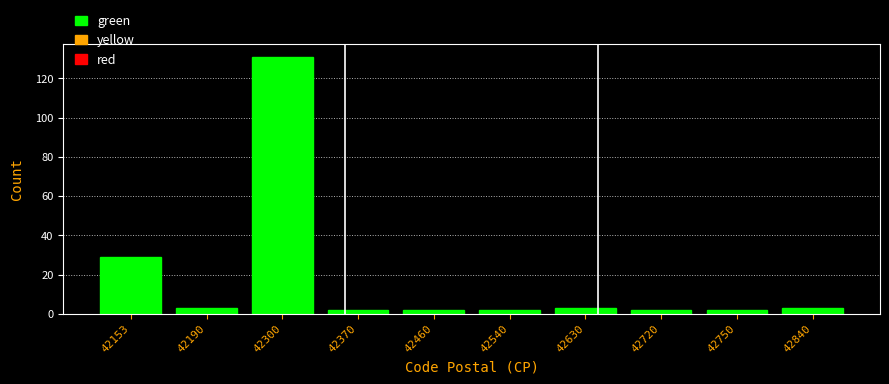

Reading left to right, extract all data points from this chart.

29	3	131	2	2	2	3	2	2	3